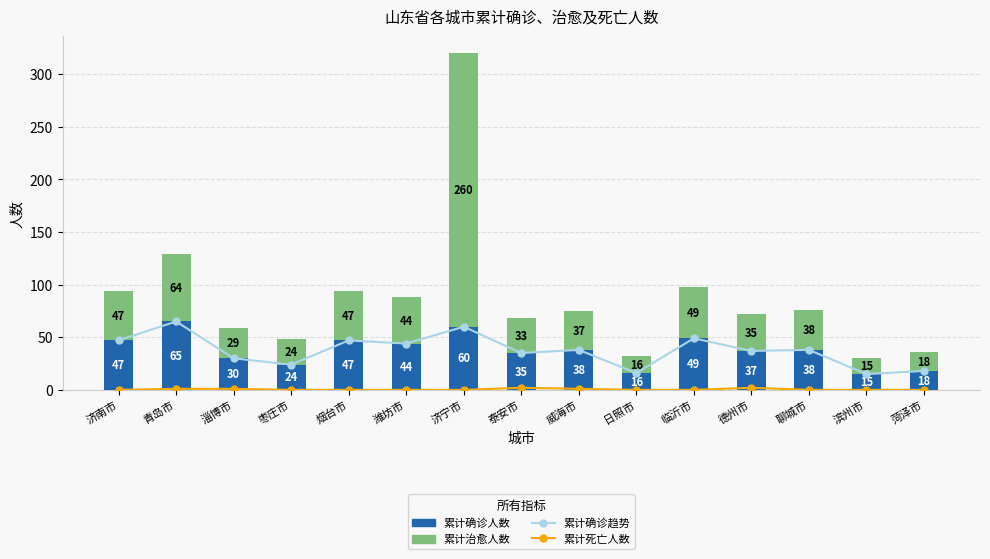

What are all the series names shown in the legend?

累计确诊人数 (趋势), 累计死亡人数, 累计确诊人数, 累计治愈人数